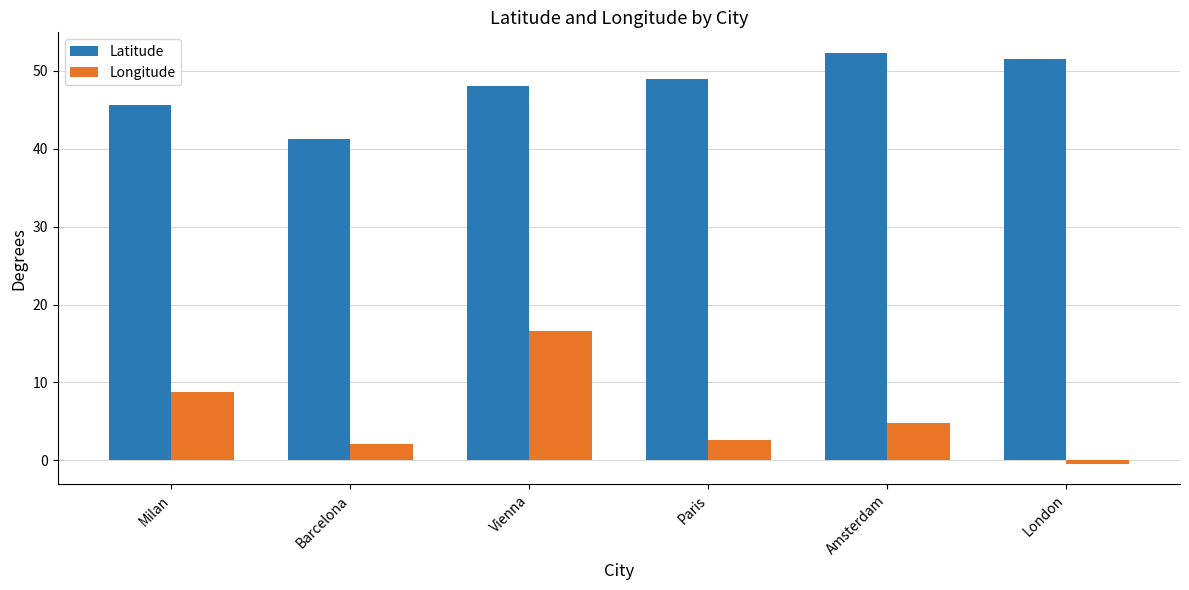

Which series has the largest total across all categories?

Latitude